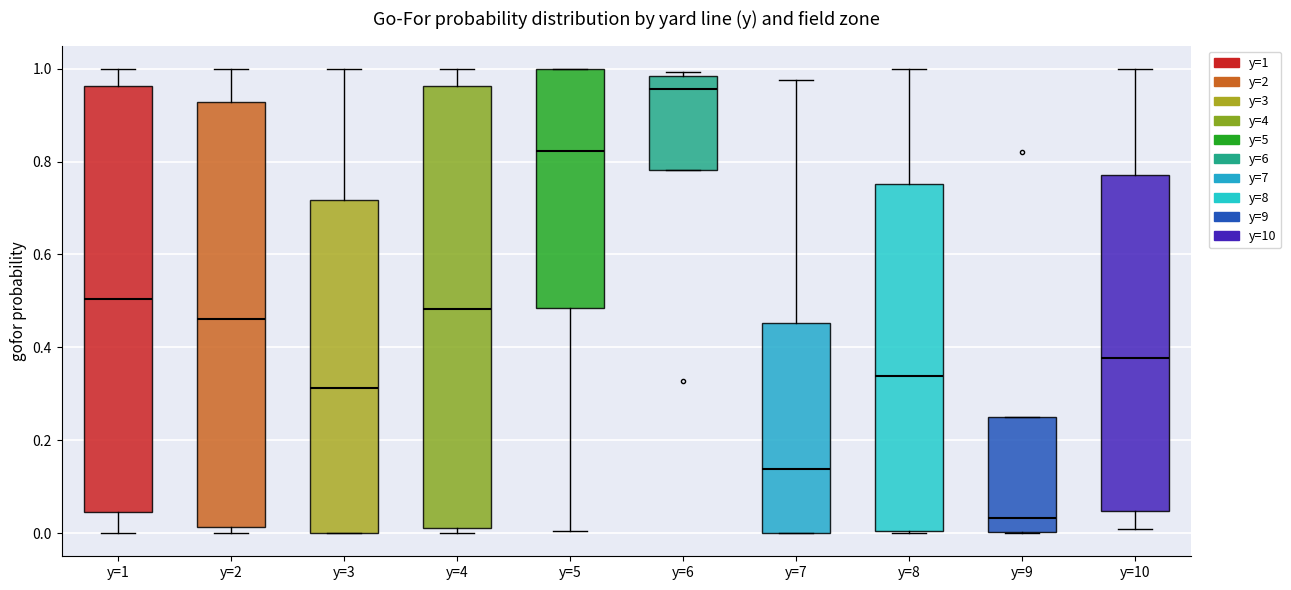

Which box has the lowest median line?

y=9